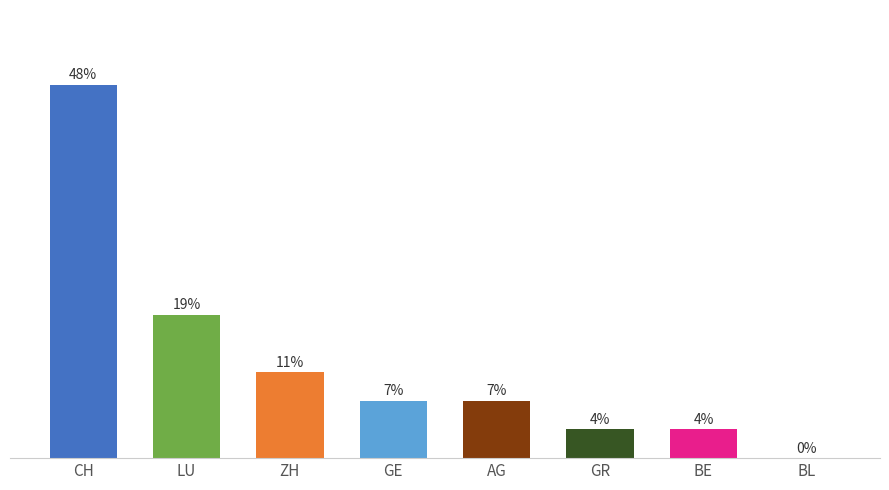

True or false: the data shows 14.2 at CH.

False